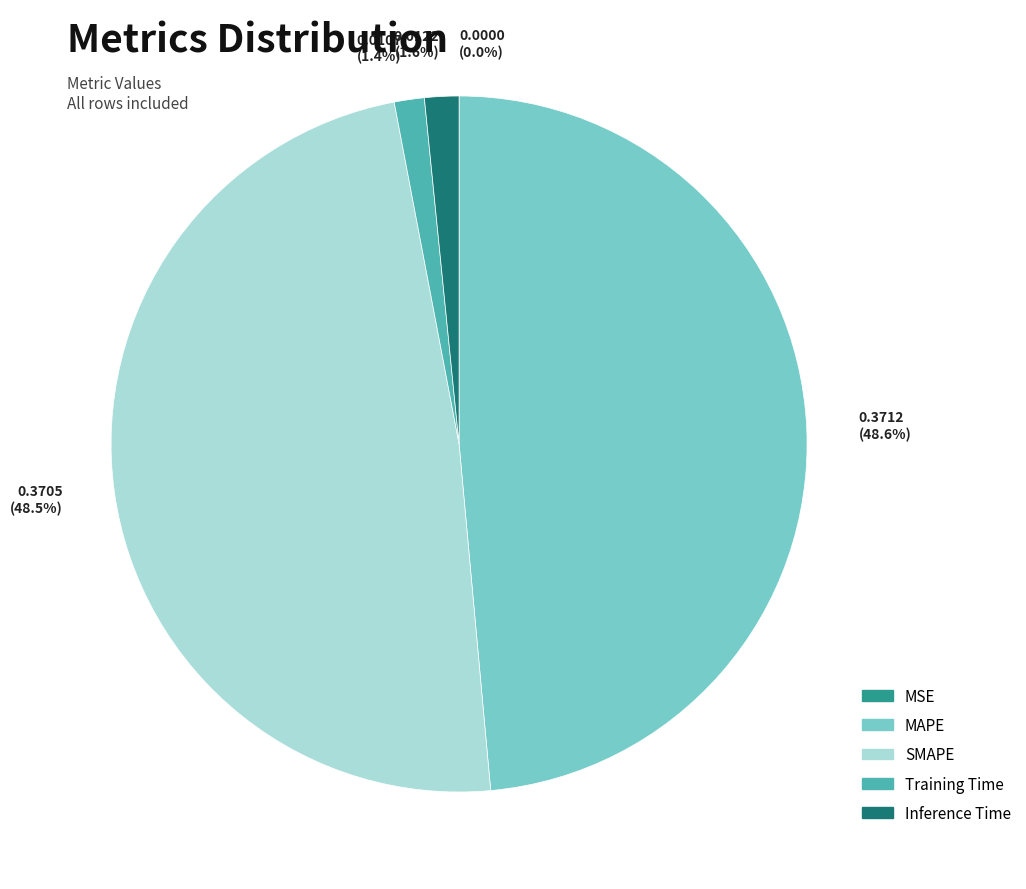

Is it true that MAPE is 61% of the pie?

False